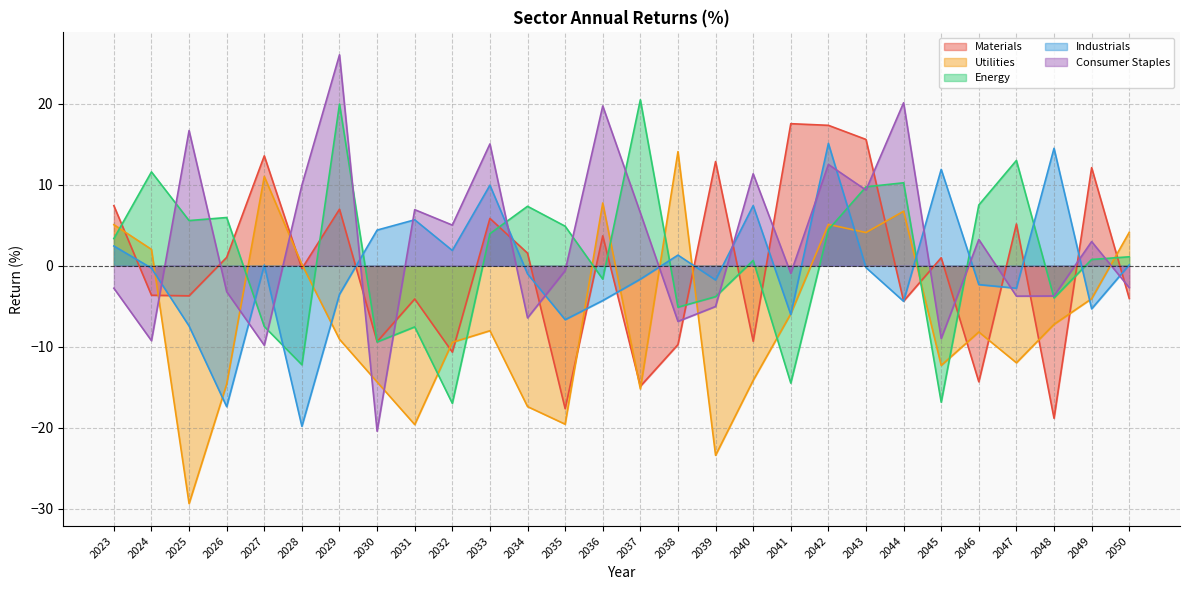

At which category is the sum across all series the highest?

2042